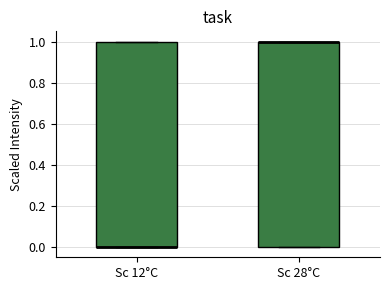

Where is the upper edge of the box for Sc 12°C on the y-axis? The values are not printed on the chart, so give them approximately, as read against the axis.

1